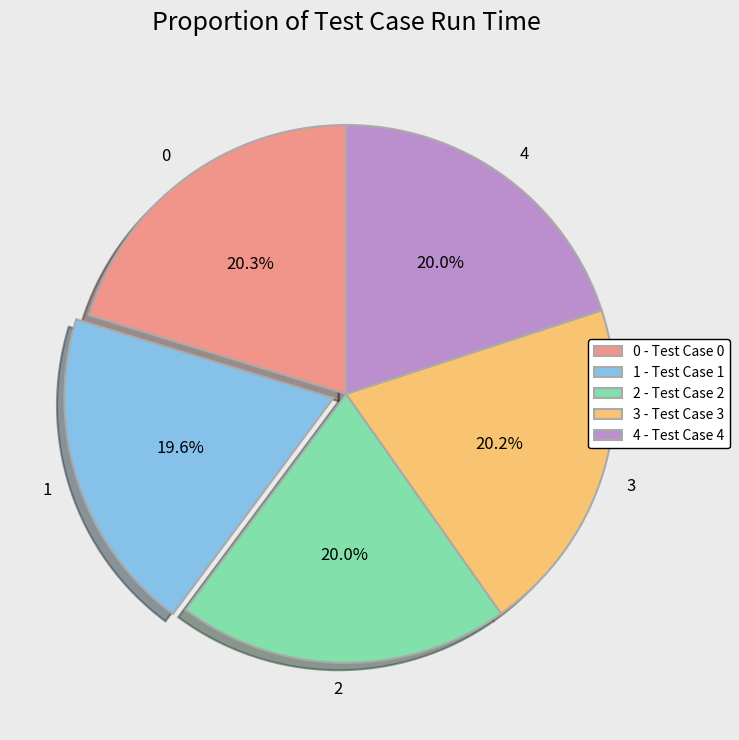

Count the number of slices in the pie.

5